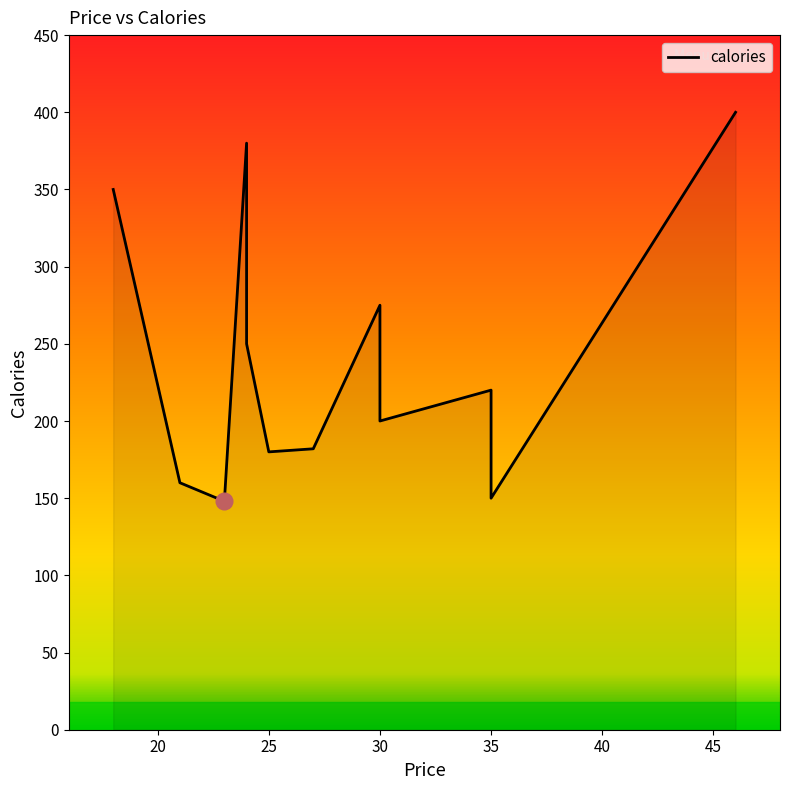

What is the difference between the second highest and minimum values?

232